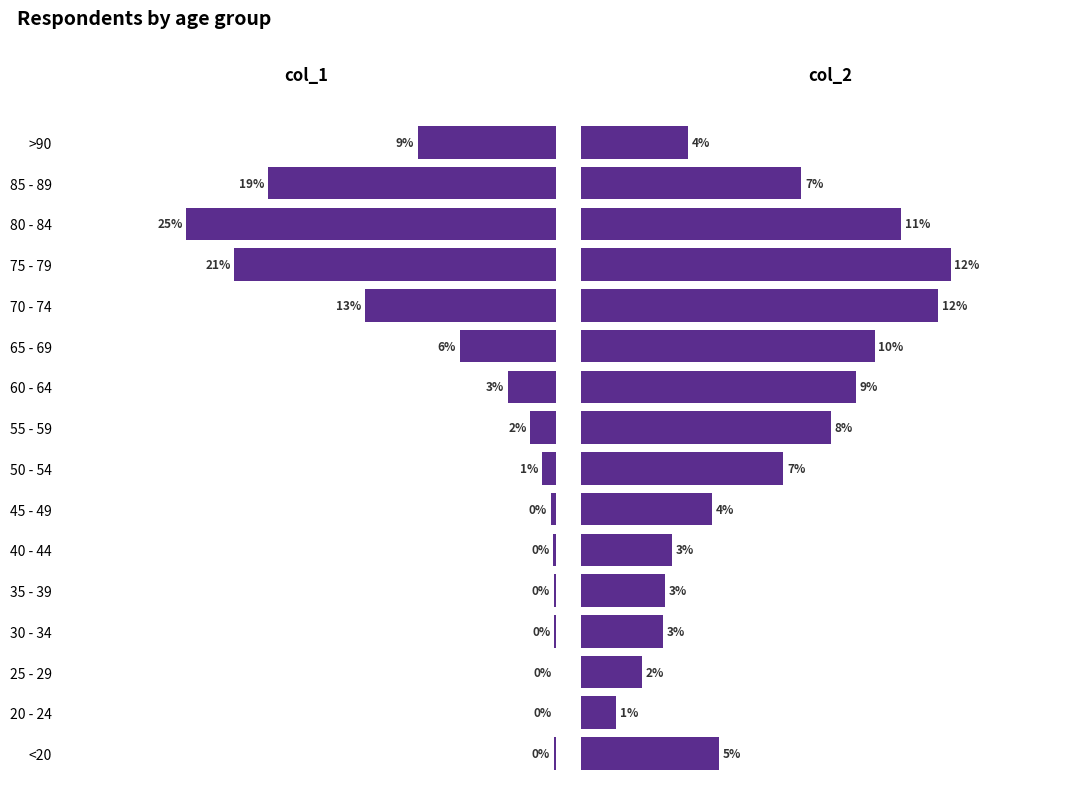

What value does the col_1 series have at <20?

0.1